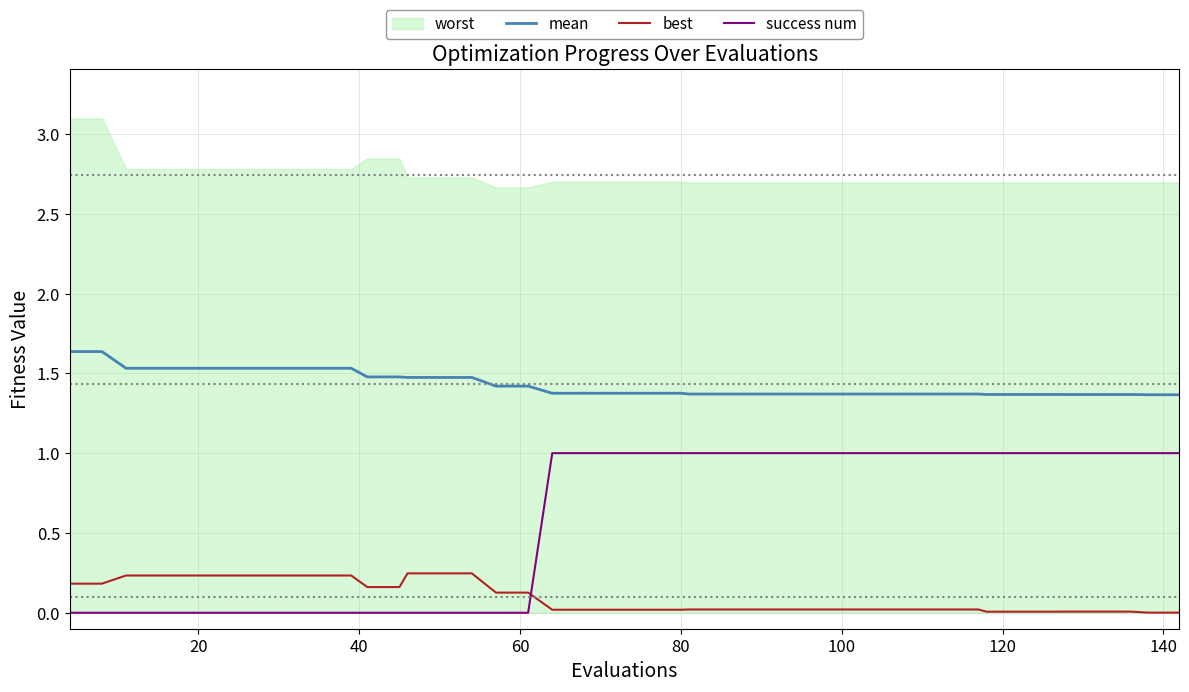

True or false: mean and best intersect in this chart.

False